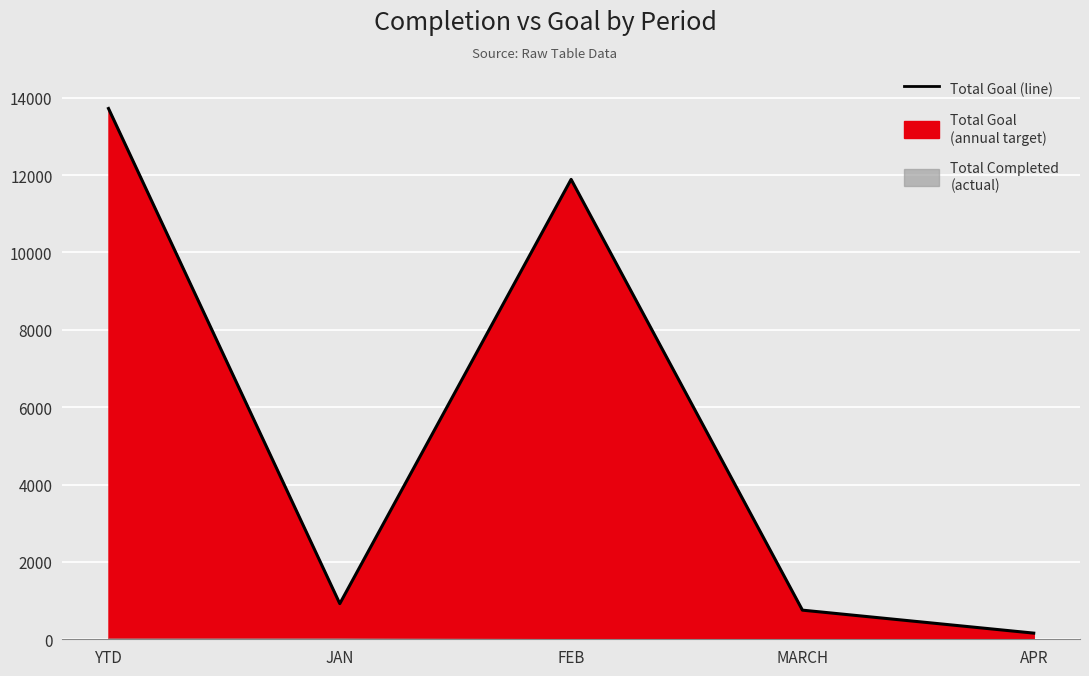

List the labels in order of value, smallest first.

APR, MARCH, JAN, FEB, YTD